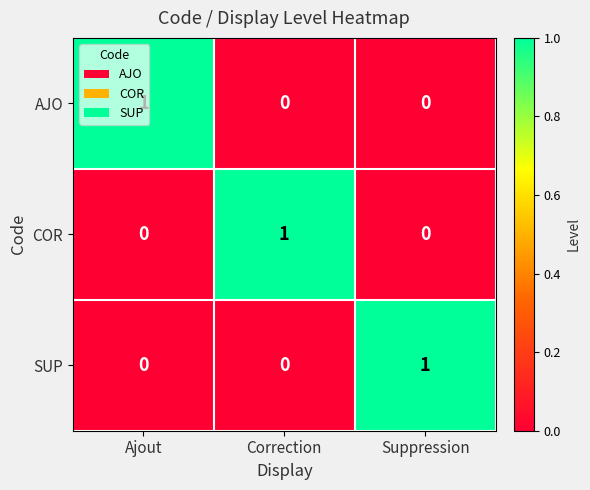

Is the value of COR at Correction greater than the value of SUP at Correction?

Yes